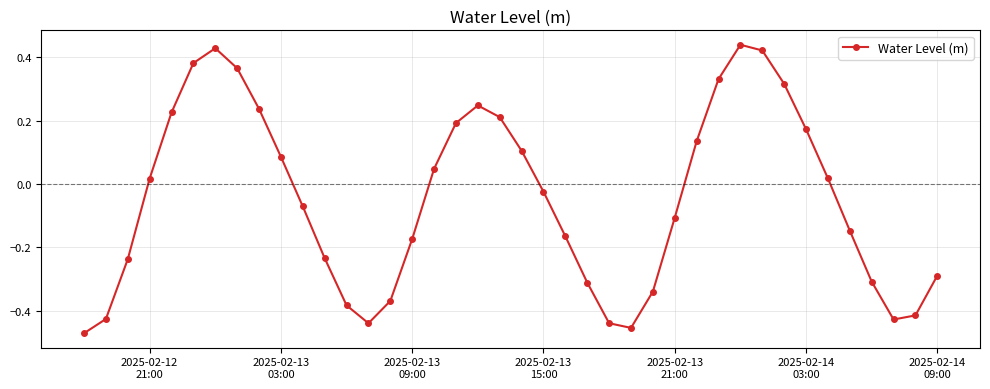

What is the difference between the maximum and minimum values?

0.9